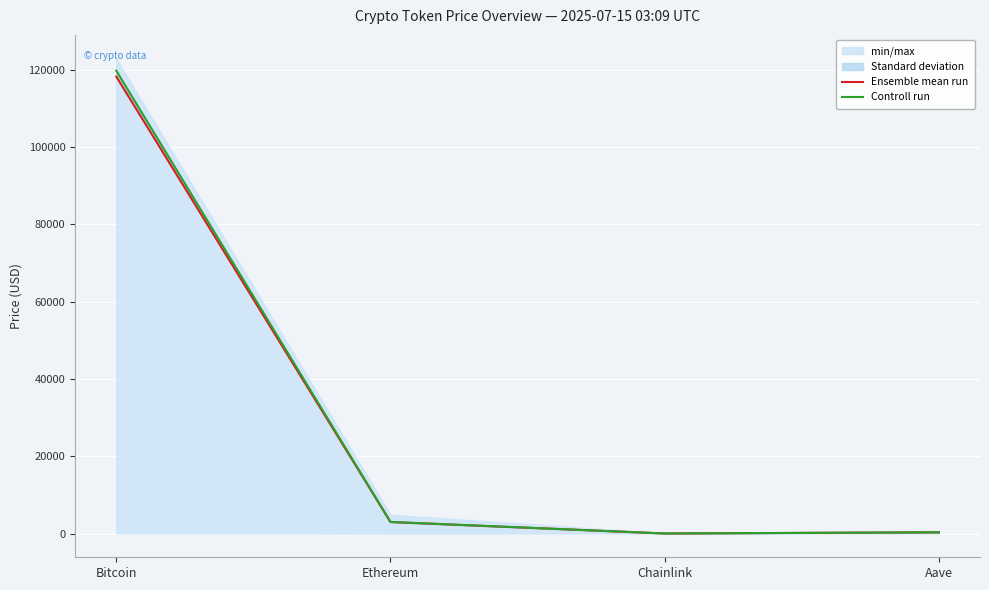

Is the value of Ensemble mean run at Aave greater than the value of Controll run at Aave?

No